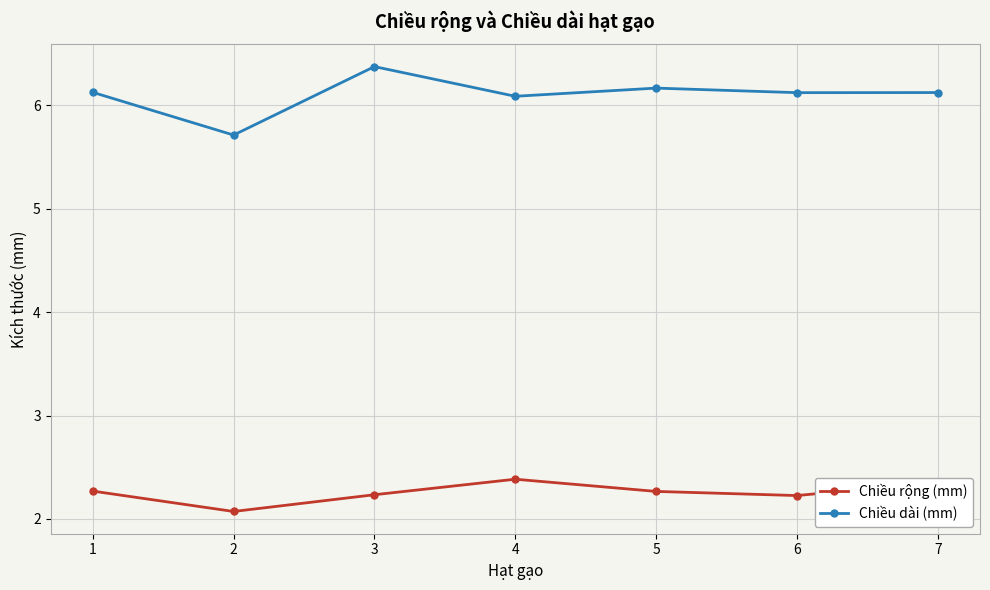

Rank the series by their maximum value, from lowest to highest.

Chiều rộng (mm), Chiều dài (mm)